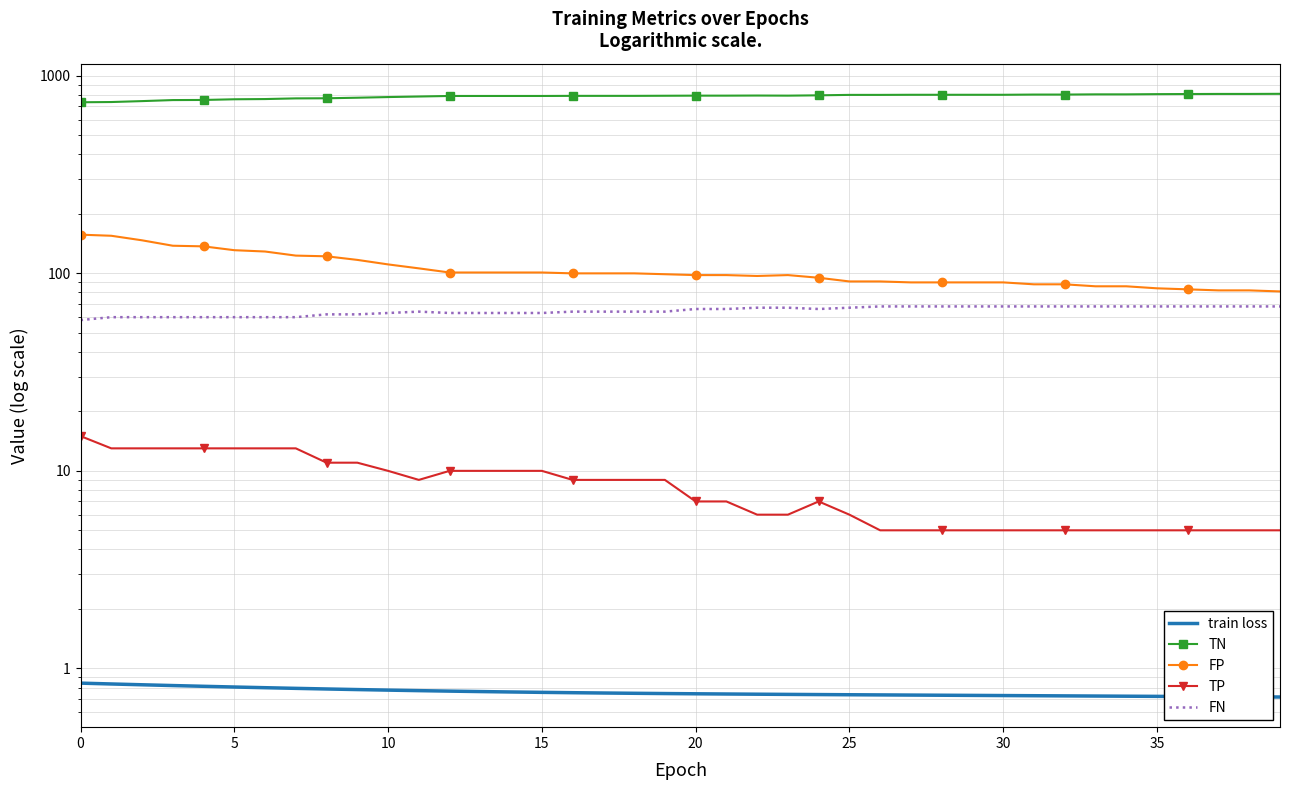

How many FN values are between 63 and 68?

30